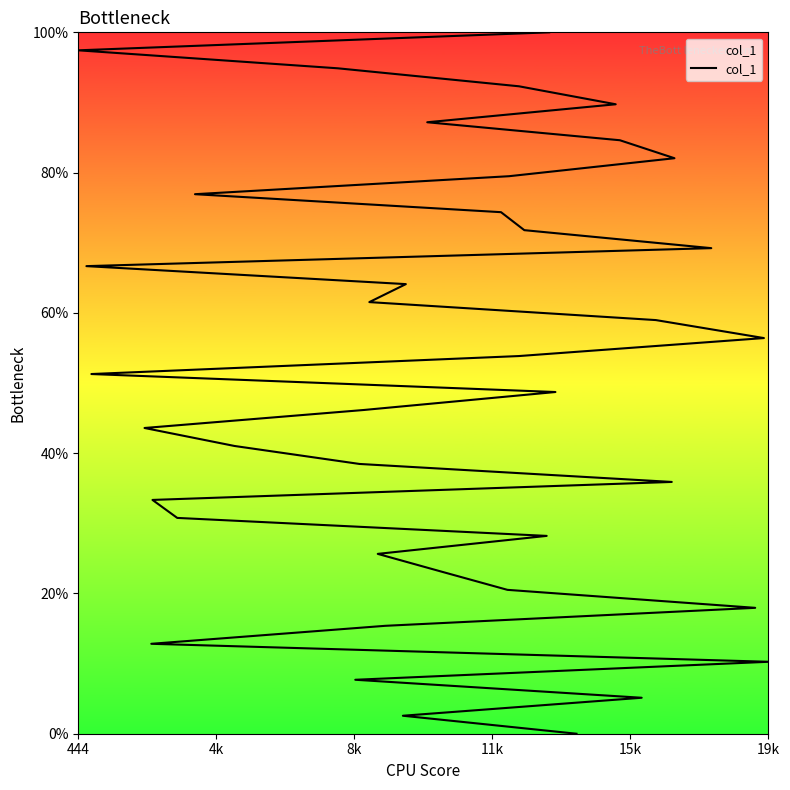

Is it true that the value at 11k is 3.0?

False